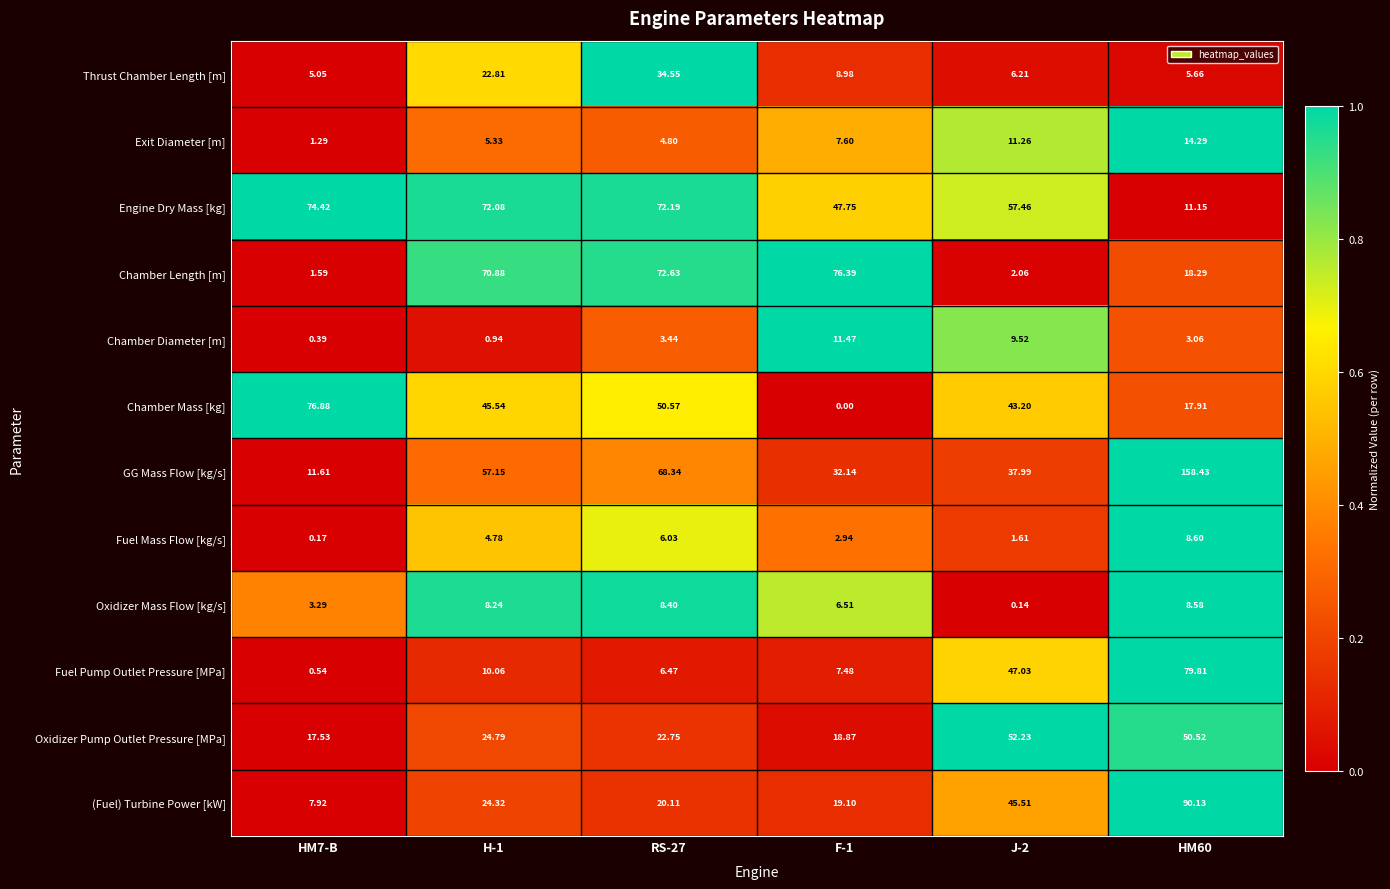

How many series are shown in this chart?

12